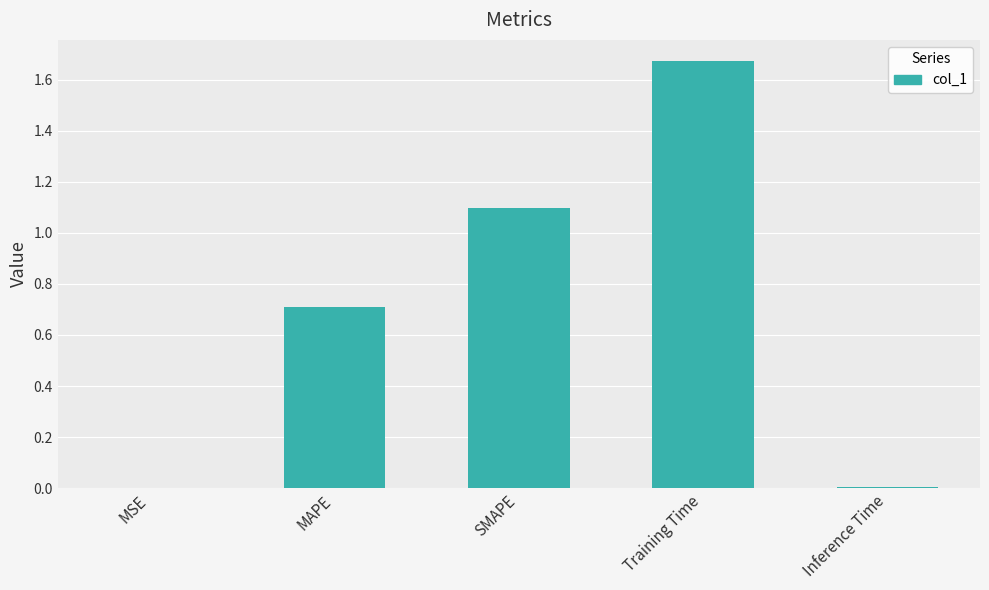

Which has a higher value, MAPE or MSE?

MAPE